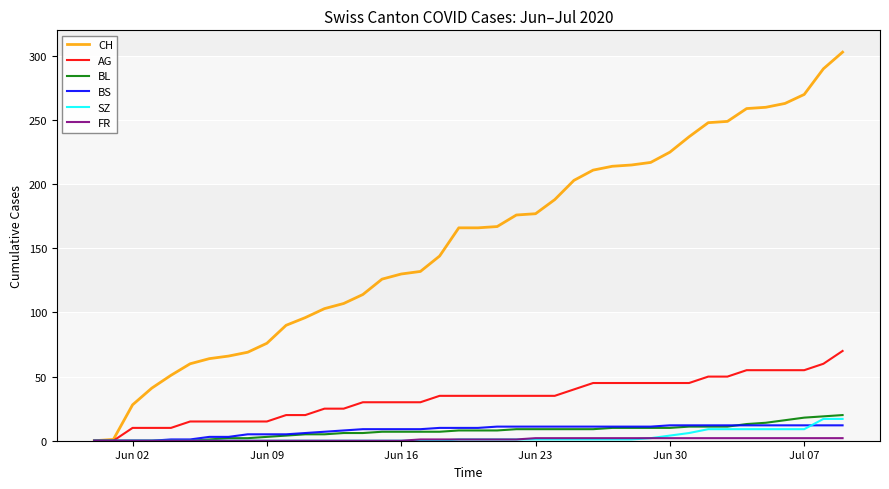

Which series has the largest total across all categories?

CH